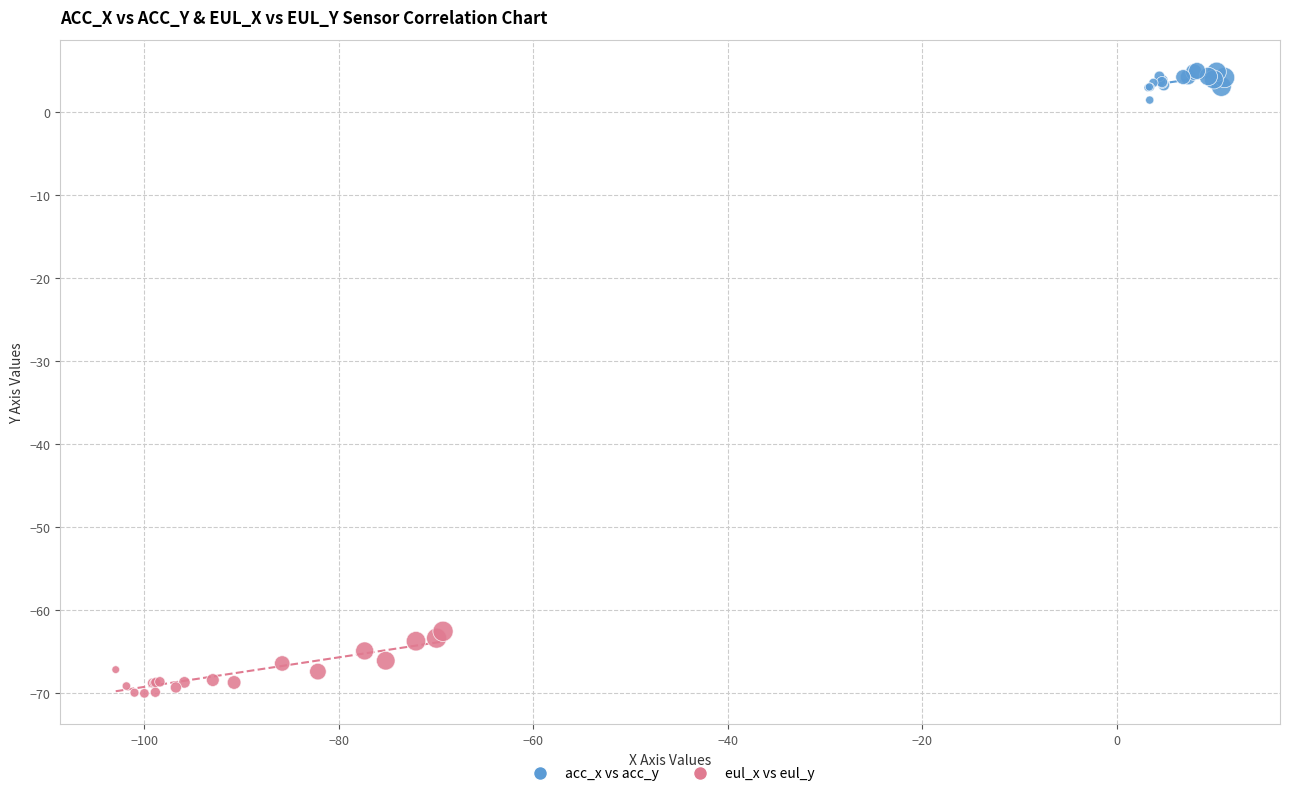

Which series contains the lowest Y value?

eul_x vs eul_y